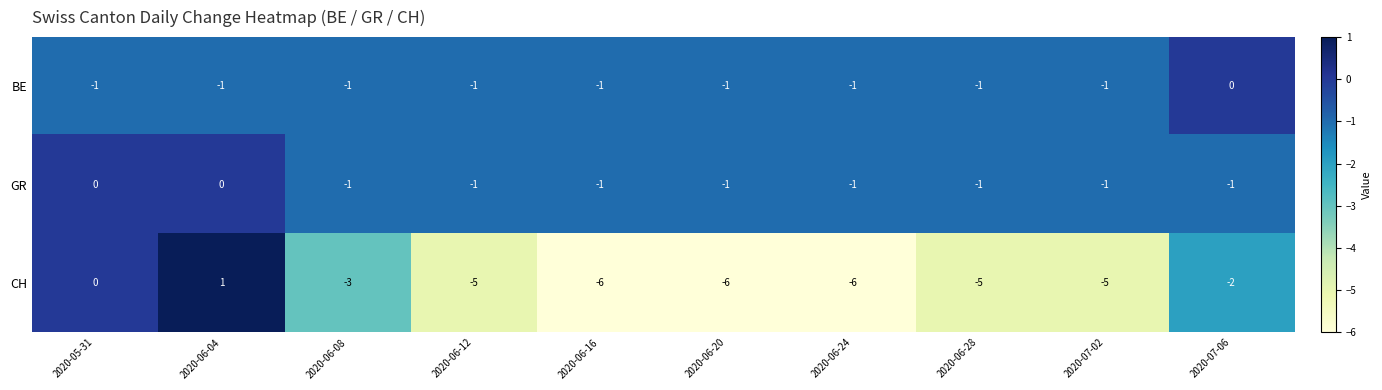

What is the greatest value displayed?

1